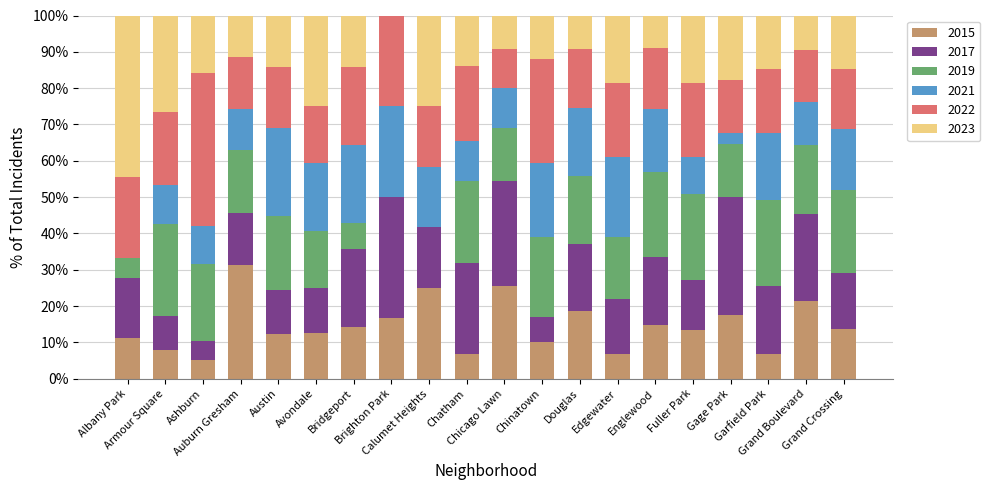

What is the maximum value for 2015?

31.4